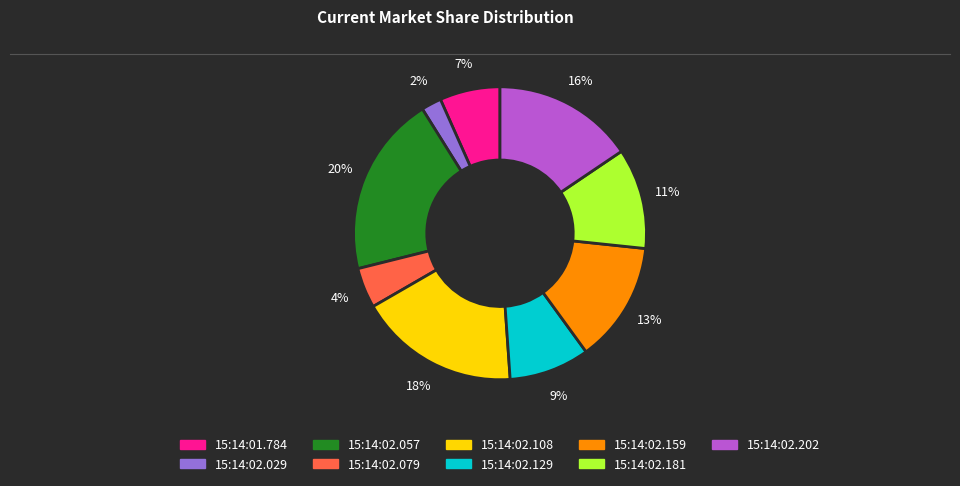

To the nearest percent, what is the average slice percentage?

11%